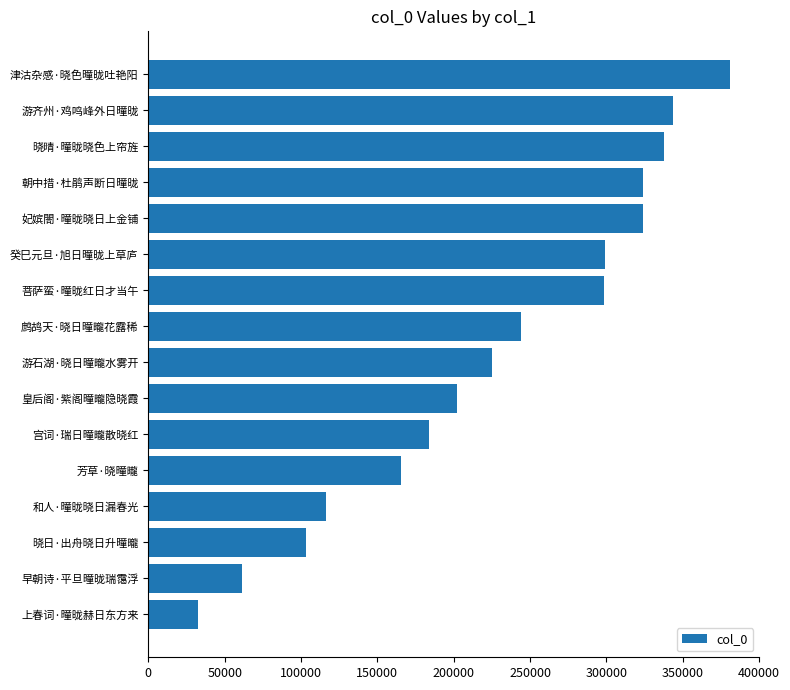

What is the difference between the values at 朝中措·杜鹃声断日曈昽 and 晓晴·曈昽晓色上帘旌?

13614